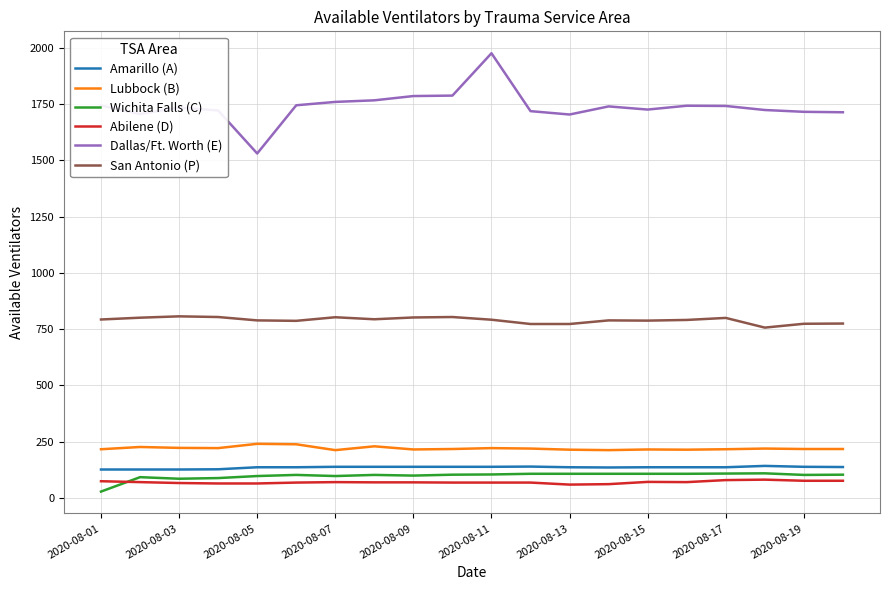

Which series has the widest spread of values?

Dallas/Ft. Worth (E)